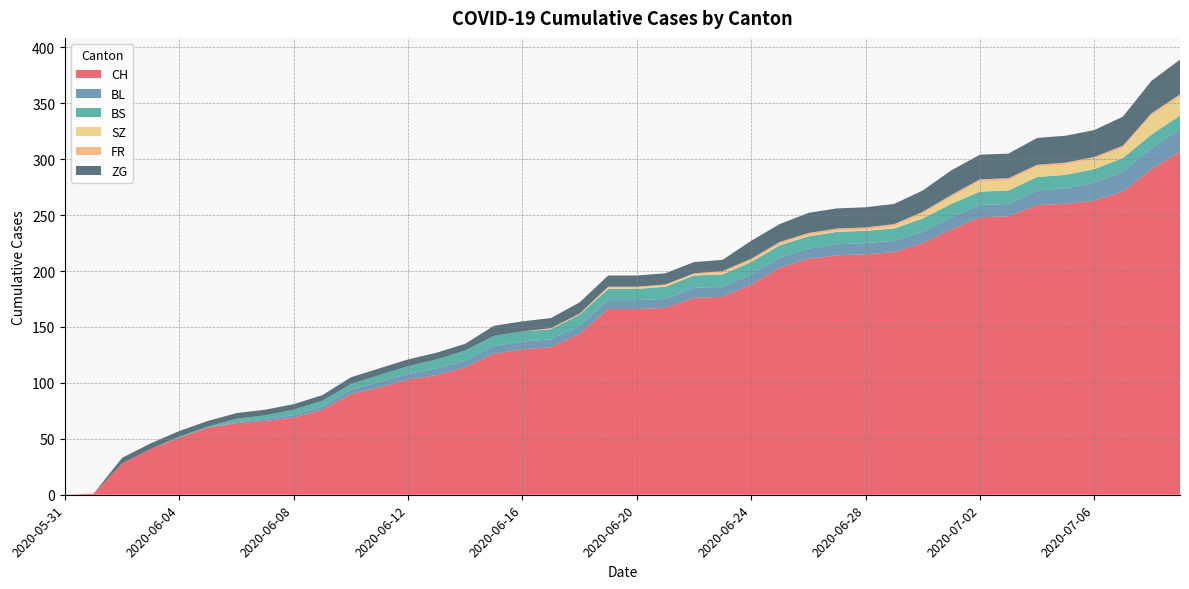

Reading right to left, transcribe all the data shown in this chart.

CH: 307	291	271	263	260	259	249	248	237	225	217	215	214	211	203	188	177	176	167	166	166	144	132	130	126	114	107	103	96	90	76	69	66	64	60	51	41	28	1	0
BL: 20	19	18	16	14	13	11	11	11	10	10	10	10	9	9	9	9	9	8	8	8	7	7	7	7	6	6	5	5	4	3	2	2	1	0	0	0	0	0	0
BS: 12	12	12	12	12	12	12	12	12	12	11	11	11	11	11	11	11	11	11	10	10	10	9	9	9	9	8	7	6	5	5	5	3	3	1	1	0	0	0	0
SZ: 17	17	9	9	9	9	9	9	6	4	2	1	1	1	1	1	1	1	1	1	1	0	0	0	0	0	0	0	0	0	0	0	0	0	0	0	0	0	0	0
FR: 2	2	2	2	2	2	2	2	2	2	2	2	2	2	2	2	2	1	1	1	1	1	1	0	0	0	0	0	0	0	0	0	0	0	0	0	0	0	0	0
ZG: 31	29	26	24	24	24	22	22	22	19	18	18	18	18	16	16	10	10	10	10	10	10	9	9	9	6	6	6	6	6	5	5	5	5	5	5	5	5	0	0